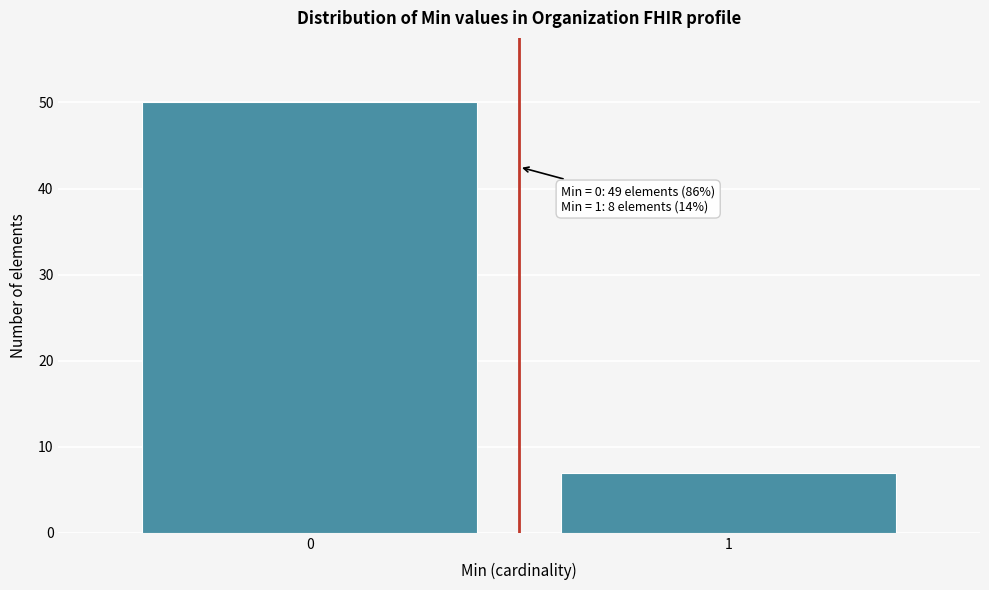

Reading right to left, transcribe all the data shown in this chart.

1=7	0=50